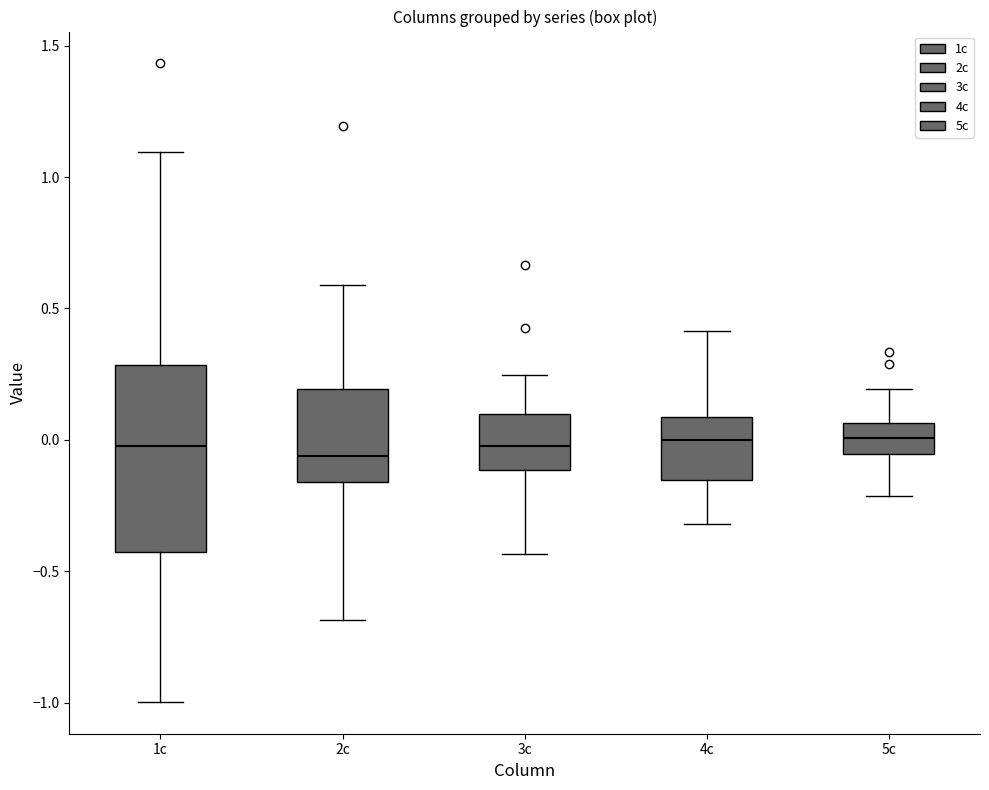

Reading left to right, read every box against the y-axis: the position of its median line, the range the box covers, and the ends of its whiskers. The values are not printed on the chart, so give them approximately, as read against the axis.

1c: median 0.00, box -0.45 to 0.30, whiskers -1.00 to 1.10
2c: median -0.05, box -0.15 to 0.20, whiskers -0.70 to 0.60
3c: median 0.00, box -0.10 to 0.10, whiskers -0.45 to 0.25
4c: median 0.00, box -0.15 to 0.10, whiskers -0.30 to 0.40
5c: median 0.00, box -0.05 to 0.05, whiskers -0.20 to 0.20